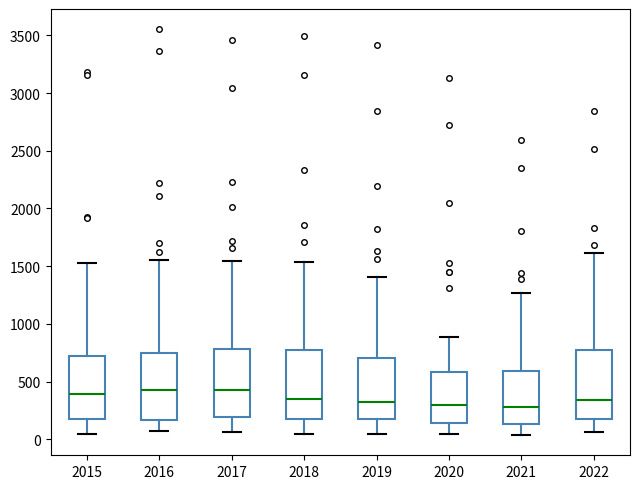

Reading left to right, read every box against the y-axis: the position of its median line, the range the box covers, and the ends of its whiskers. The values are not printed on the chart, so give them approximately, as read against the axis.

2015: median 400, box 200 to 700, whiskers 50 to 1550
2016: median 450, box 150 to 750, whiskers 50 to 1550
2017: median 400, box 200 to 800, whiskers 50 to 1550
2018: median 350, box 200 to 800, whiskers 50 to 1550
2019: median 300, box 200 to 700, whiskers 50 to 1400
2020: median 300, box 150 to 600, whiskers 50 to 900
2021: median 300, box 150 to 600, whiskers 50 to 1250
2022: median 350, box 200 to 800, whiskers 50 to 1600